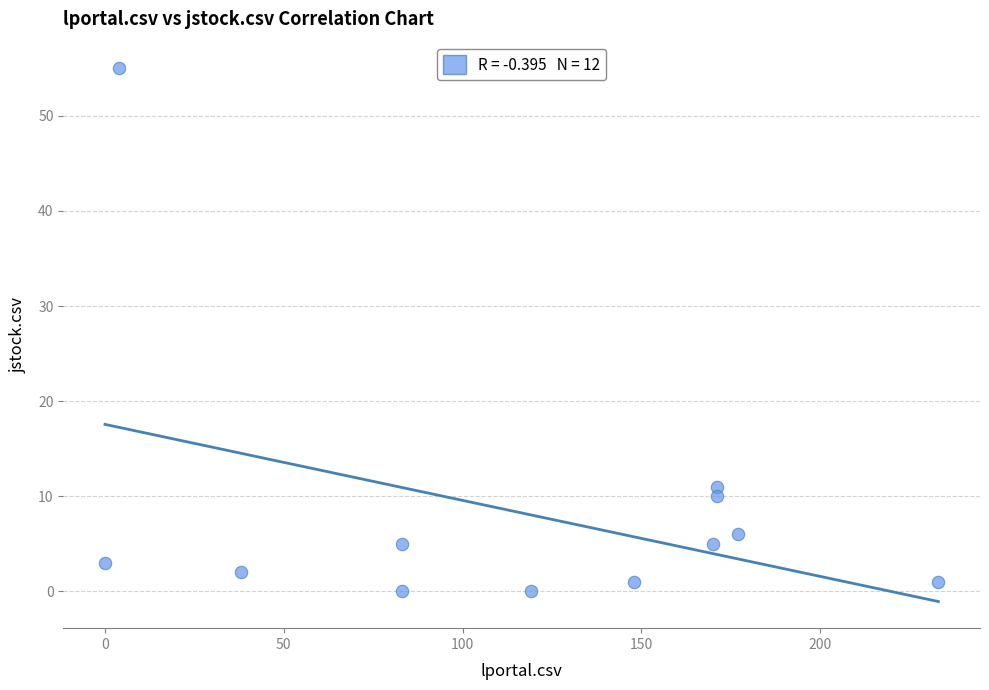

What is the range of Y values (max minus min)?

55